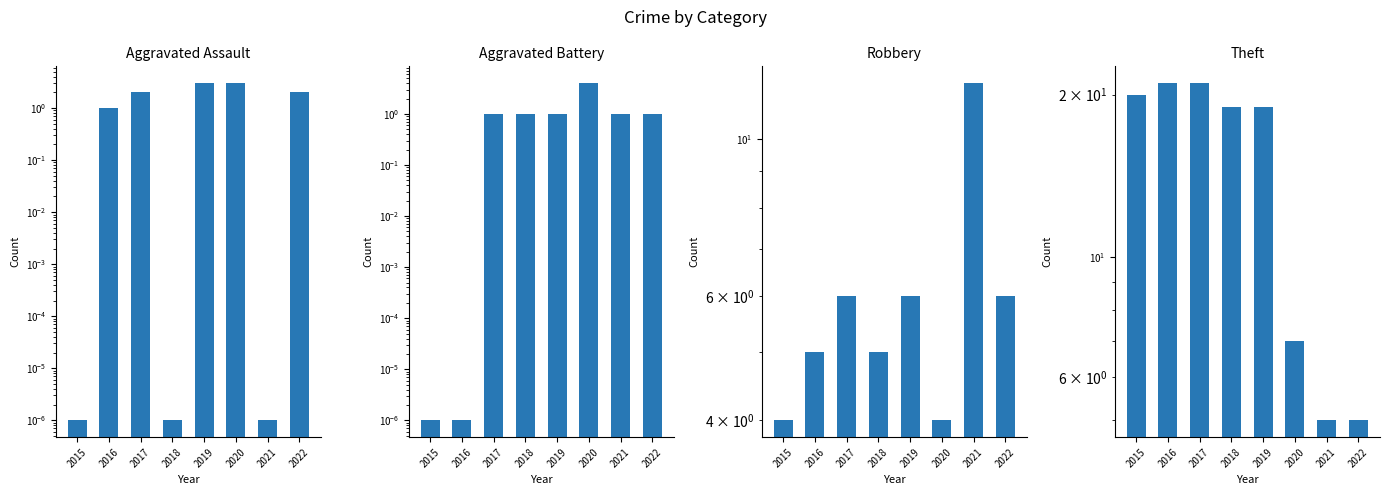

Which category has the lowest value in the Aggravated Assault series?

2015